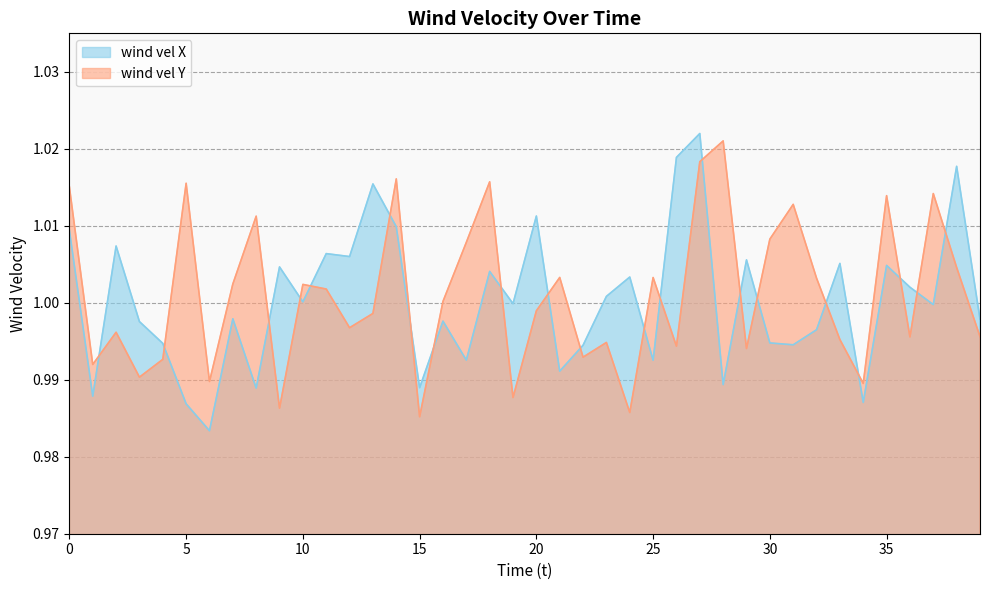

List the labels in order of wind vel Y value, smallest first.

15, 24, 9, 19, 34, 6, 3, 1, 4, 22, 29, 26, 23, 33, 36, 39, 2, 12, 13, 20, 16, 11, 10, 7, 32, 25, 21, 38, 17, 30, 8, 31, 35, 37, 0, 5, 18, 14, 27, 28